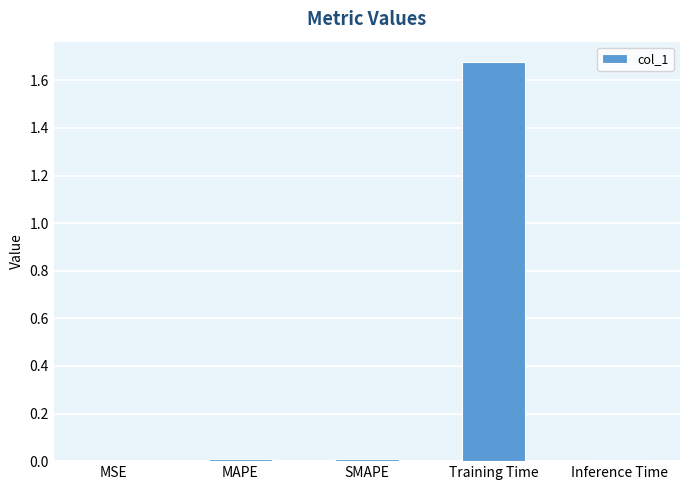

Is it true that the value at MSE is 0.0?

True